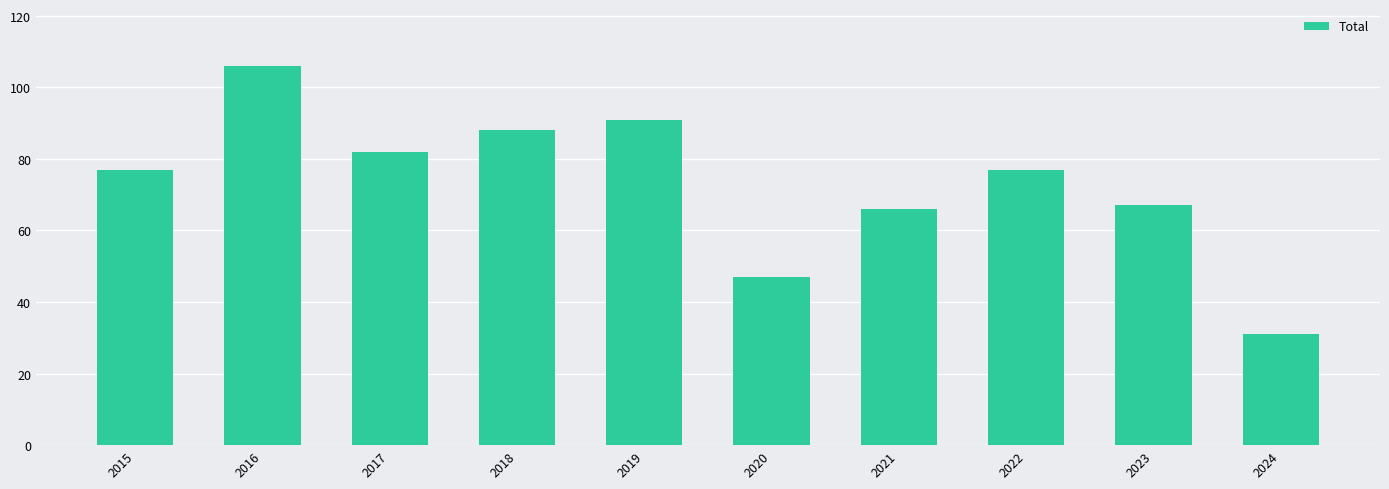

What is the difference between the maximum and minimum values?

75